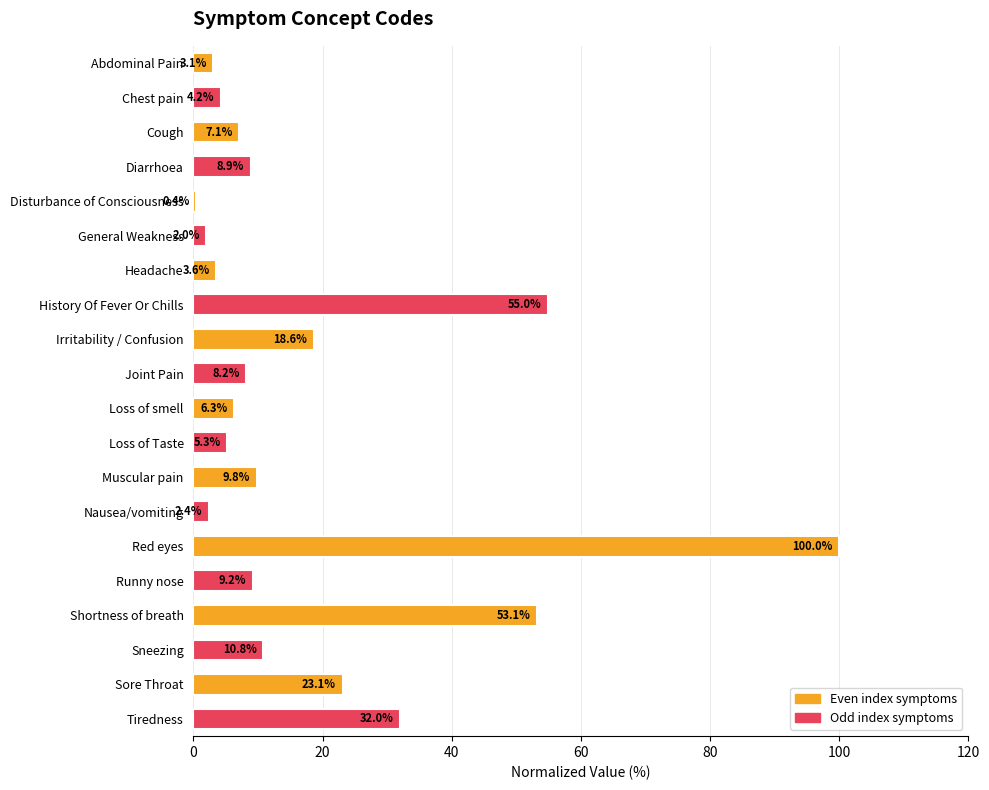

What is the difference between the maximum and minimum values?

99.6